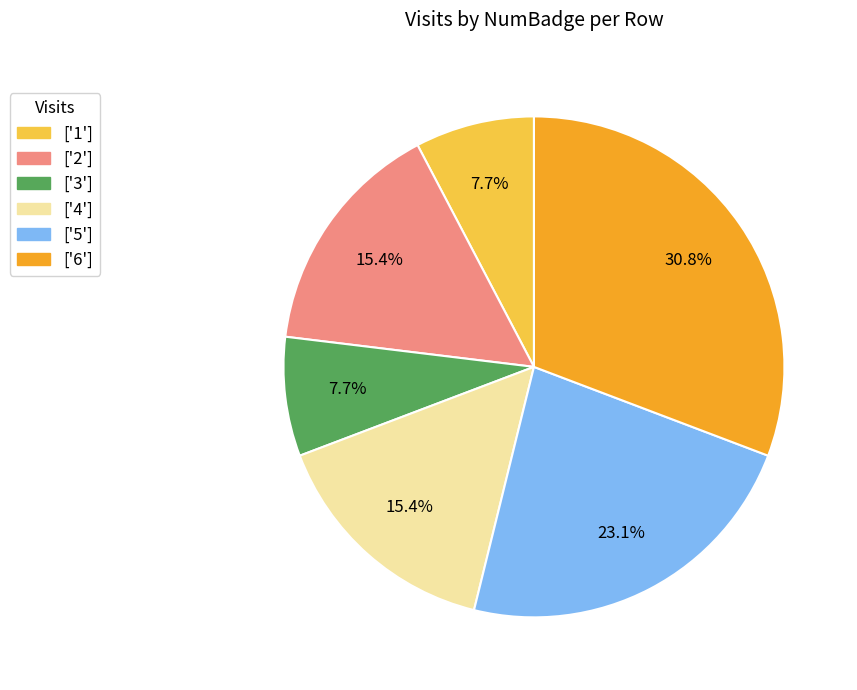

Is the sum of ['4'] and ['3'] greater than half?

No